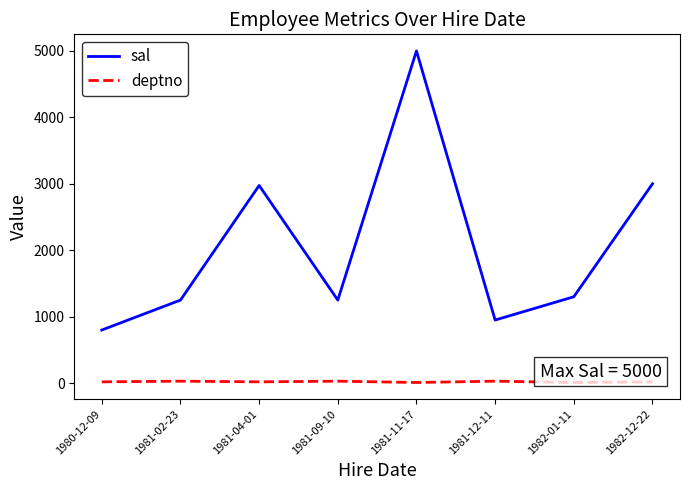

How many lines are shown in the chart?

2